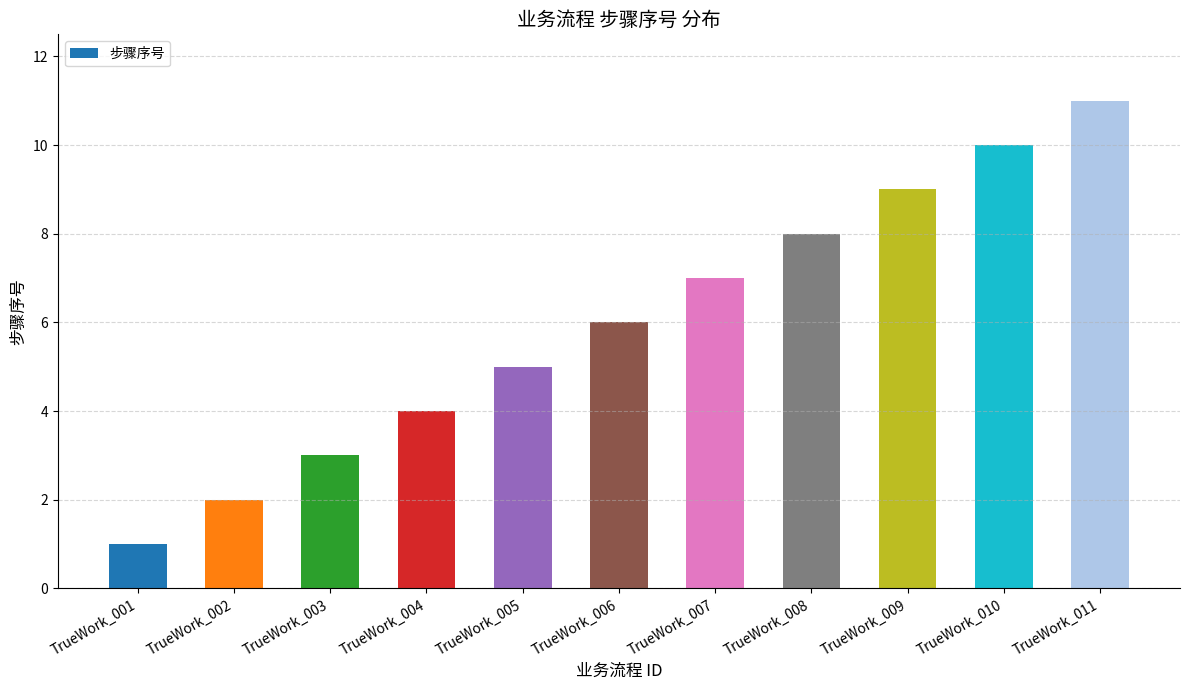

The chart shows a value of 3 at TrueWork_003. True or false?

True